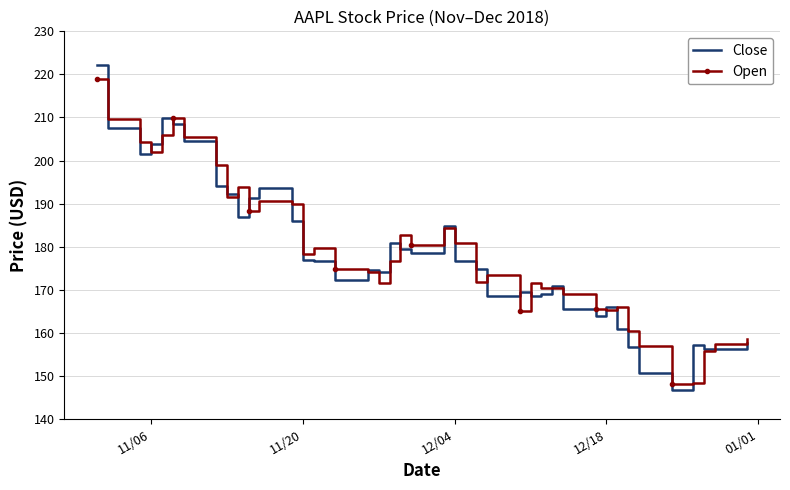

What is the maximum value for Close?

222.2